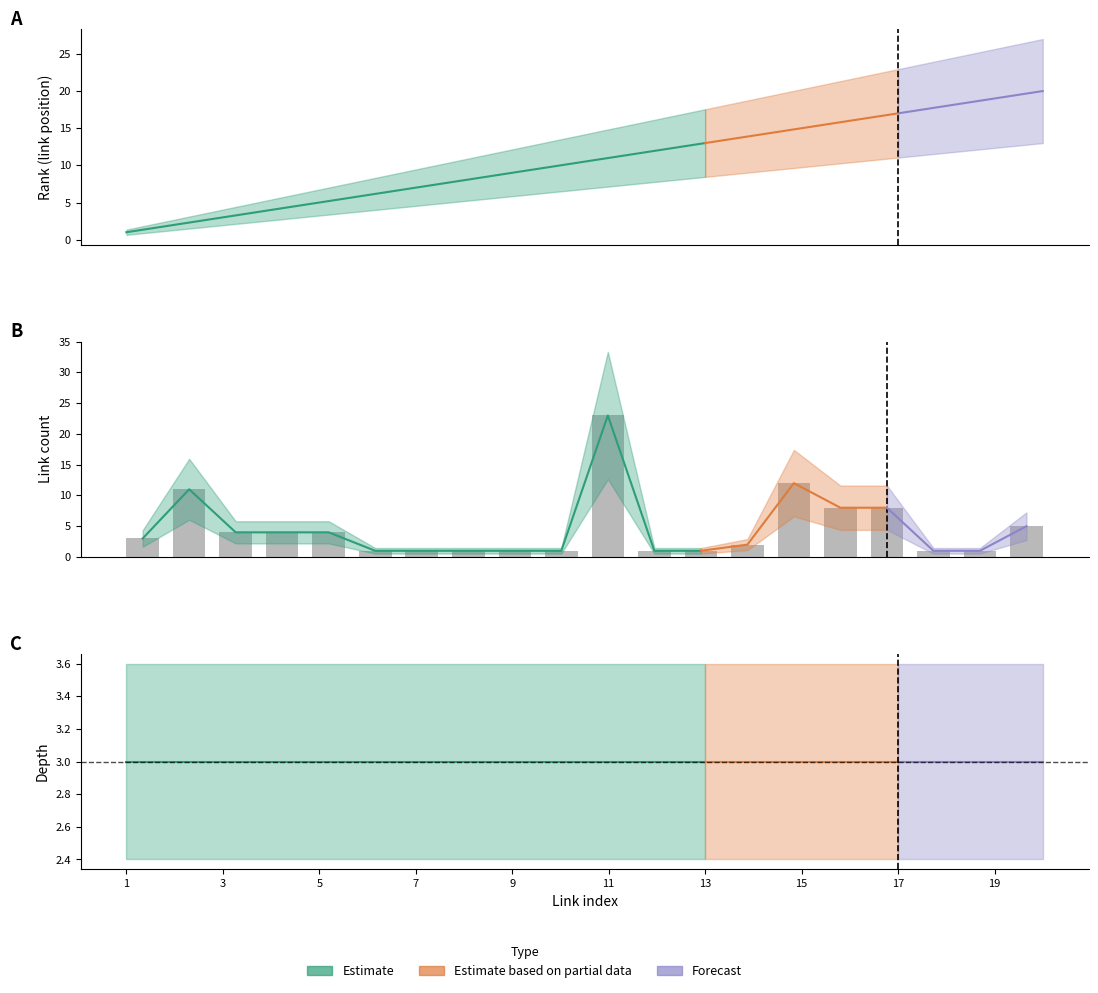

What is the sum of all link_count values?

93